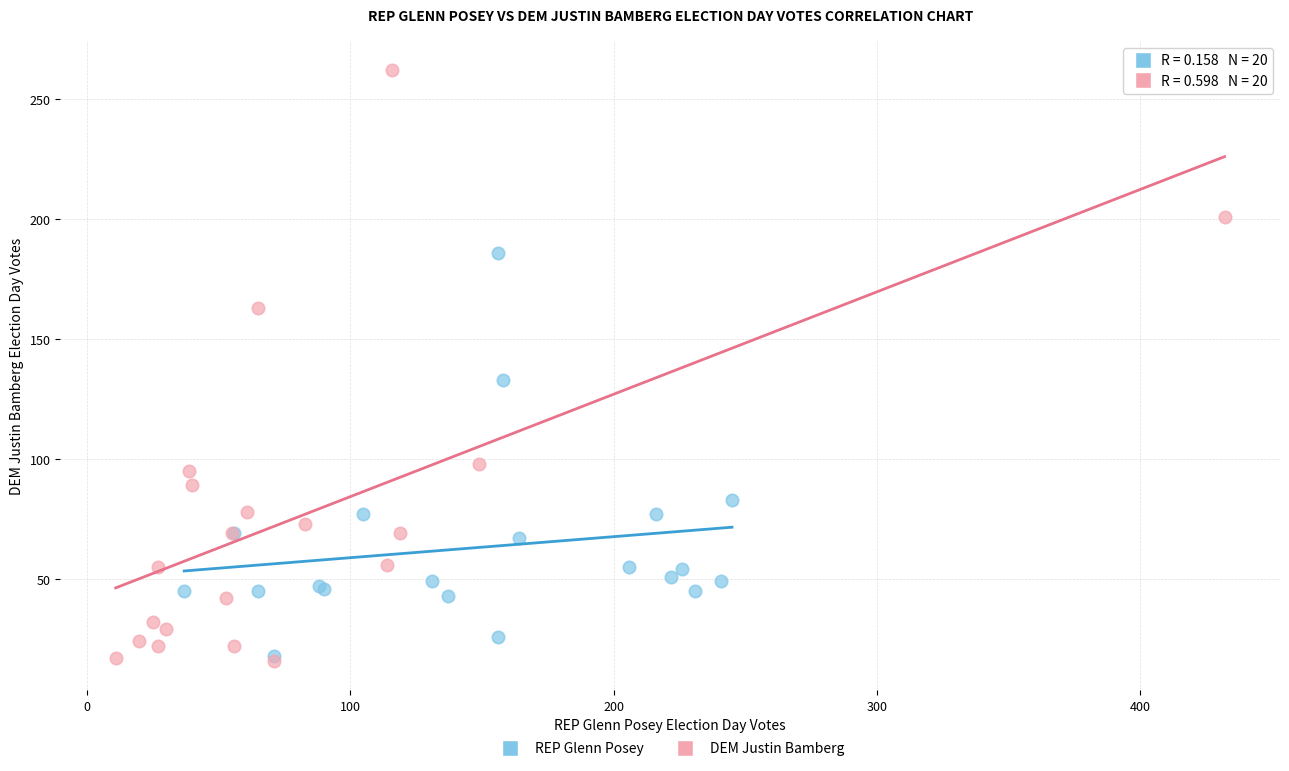

Which series reaches the maximum Y coordinate?

DEM Justin Bamberg